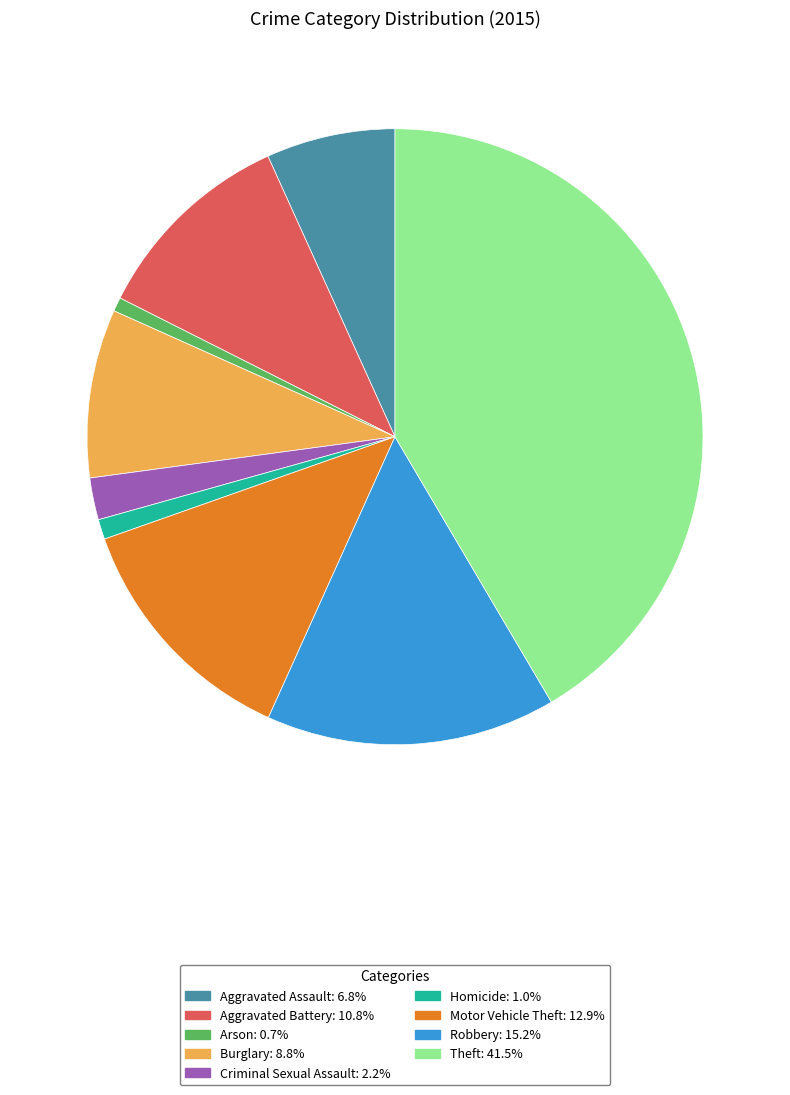

Between Criminal Sexual Assault and Motor Vehicle Theft, which is larger?

Motor Vehicle Theft